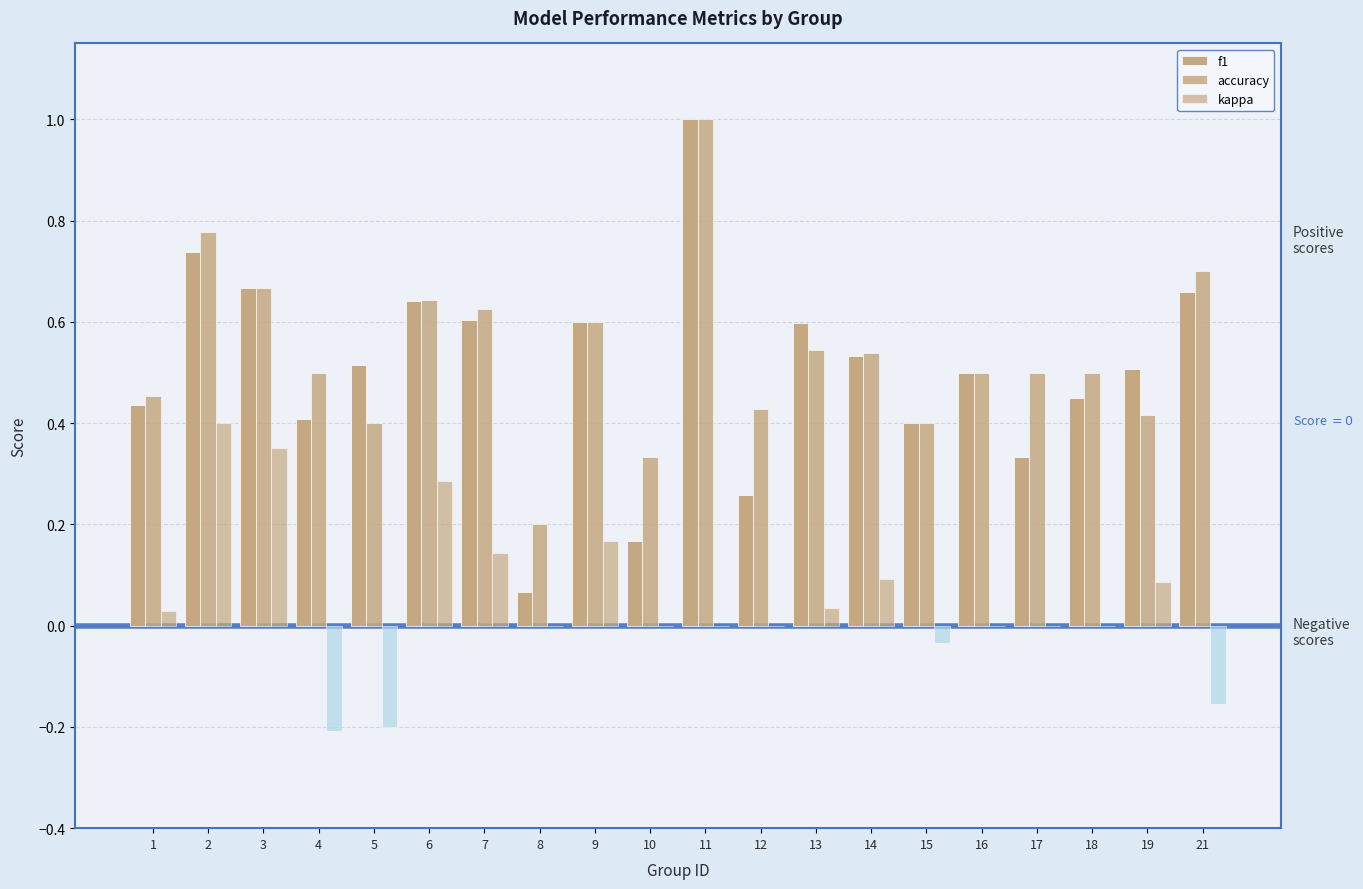

How many groups of bars are there?

20